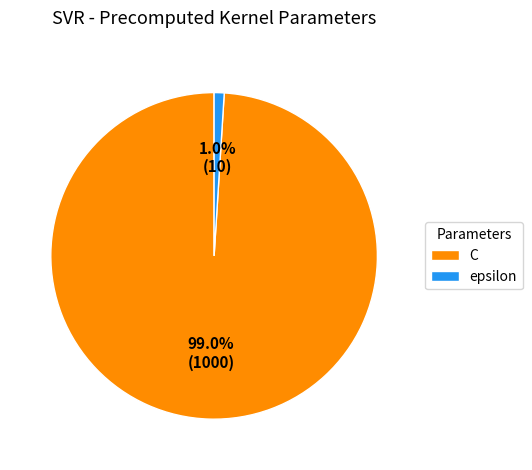

What is the largest slice in the pie chart?

C